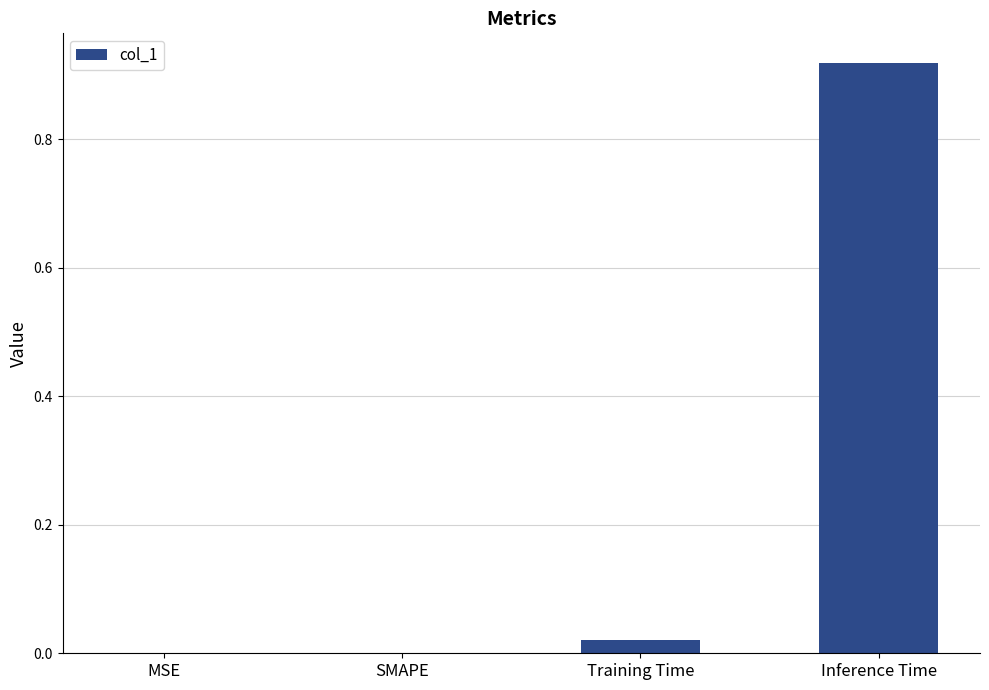

True or false: the data shows -0.4 at SMAPE.

False